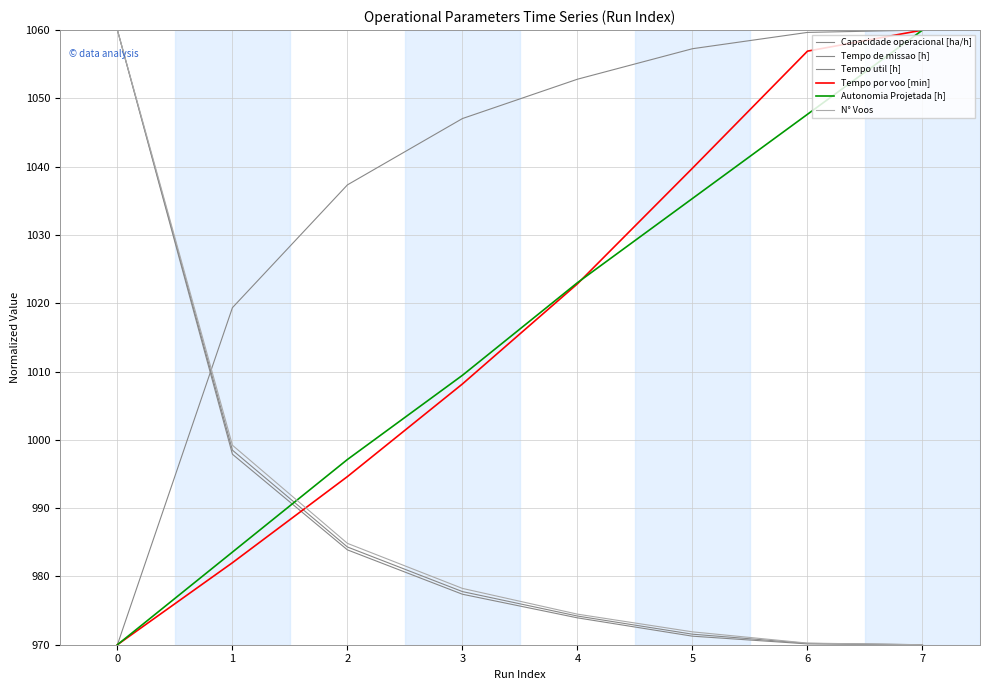

Which series has the widest spread of values?

Capacidade operacional [ha/h]